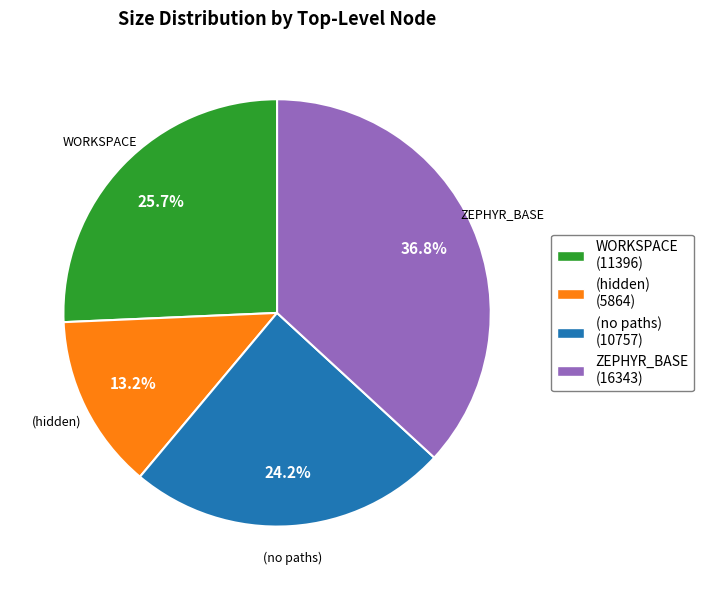

Is there a majority slice in this chart?

No